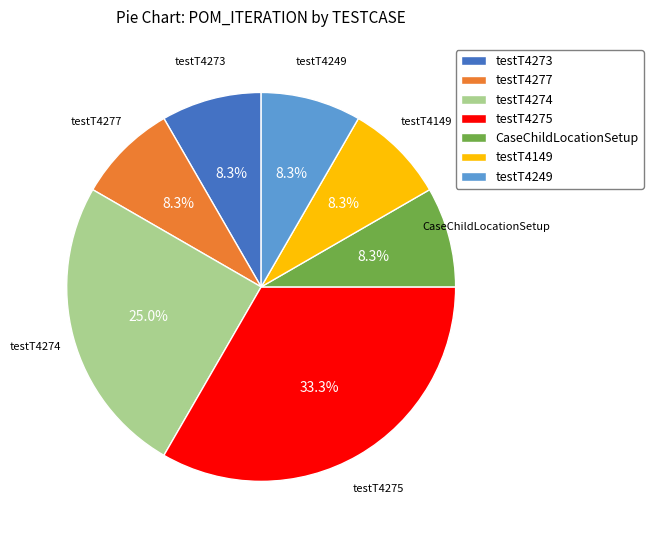

Count the number of slices in the pie.

7